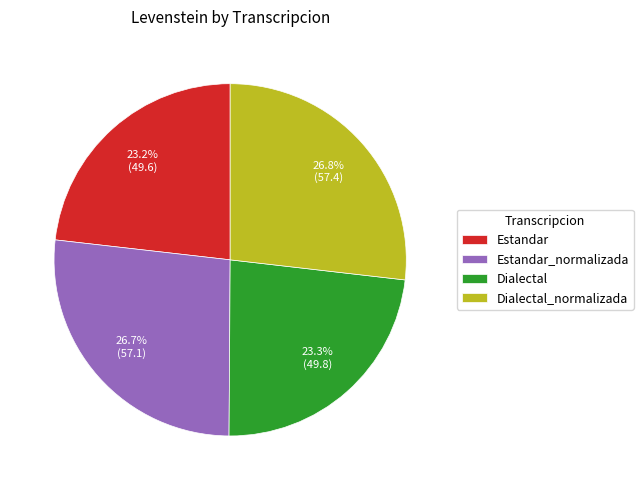

What is the ratio of the value at Dialectal_normalizada to the value at Dialectal?

1.2